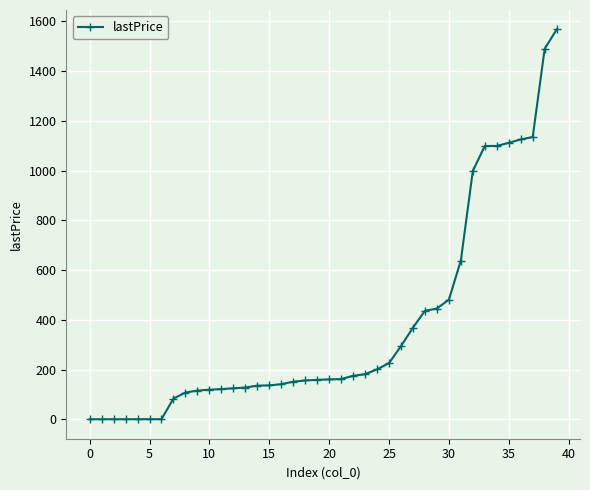

What is the value of the 15th point from the left?

135.2